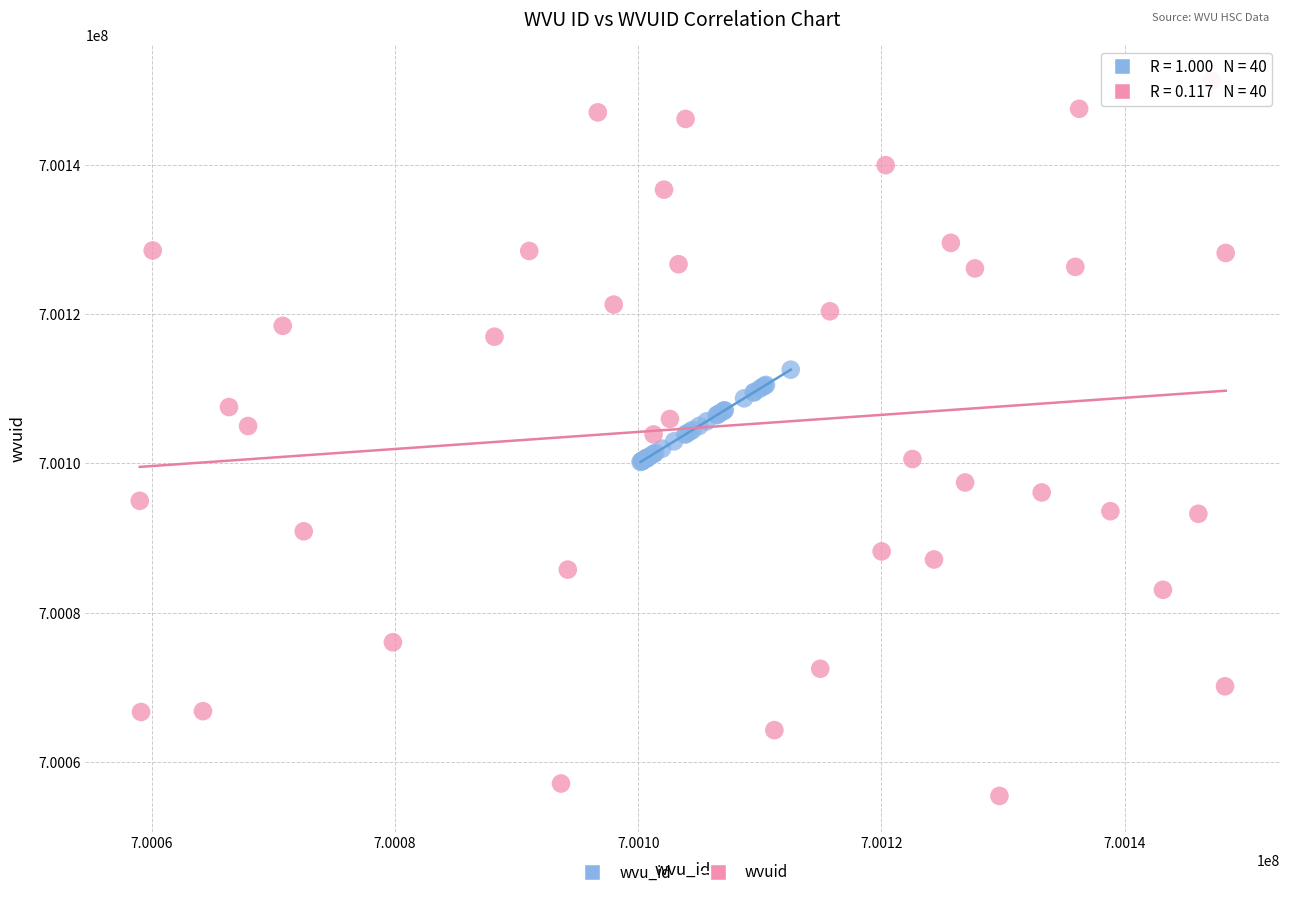

Which series reaches the maximum Y coordinate?

wvuid